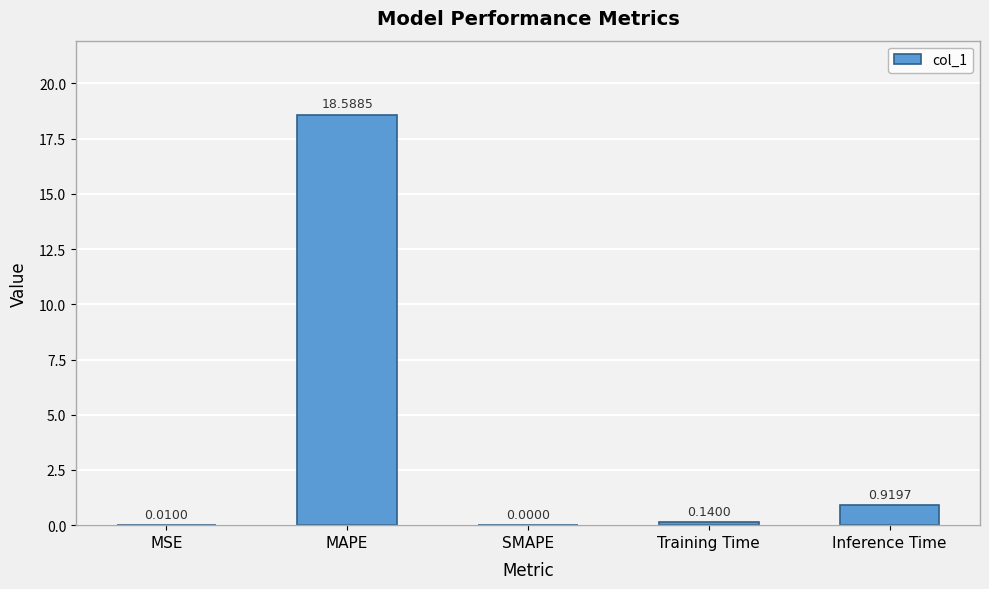

Which label corresponds to the largest value in the chart?

MAPE